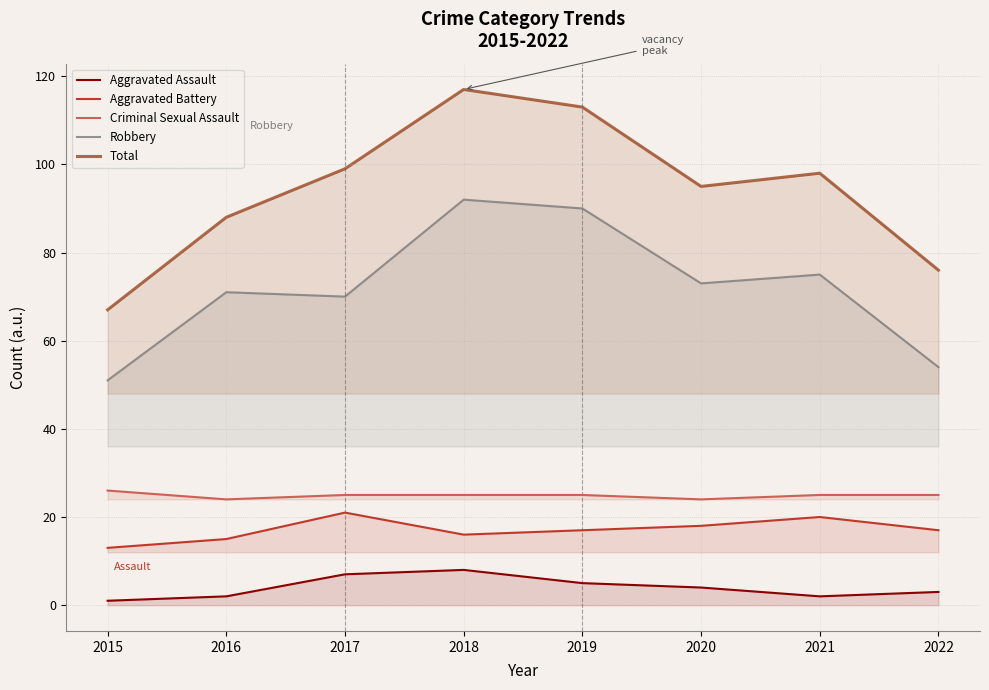

Rank the categories by Total value from highest to lowest.

2018, 2019, 2017, 2021, 2020, 2016, 2022, 2015